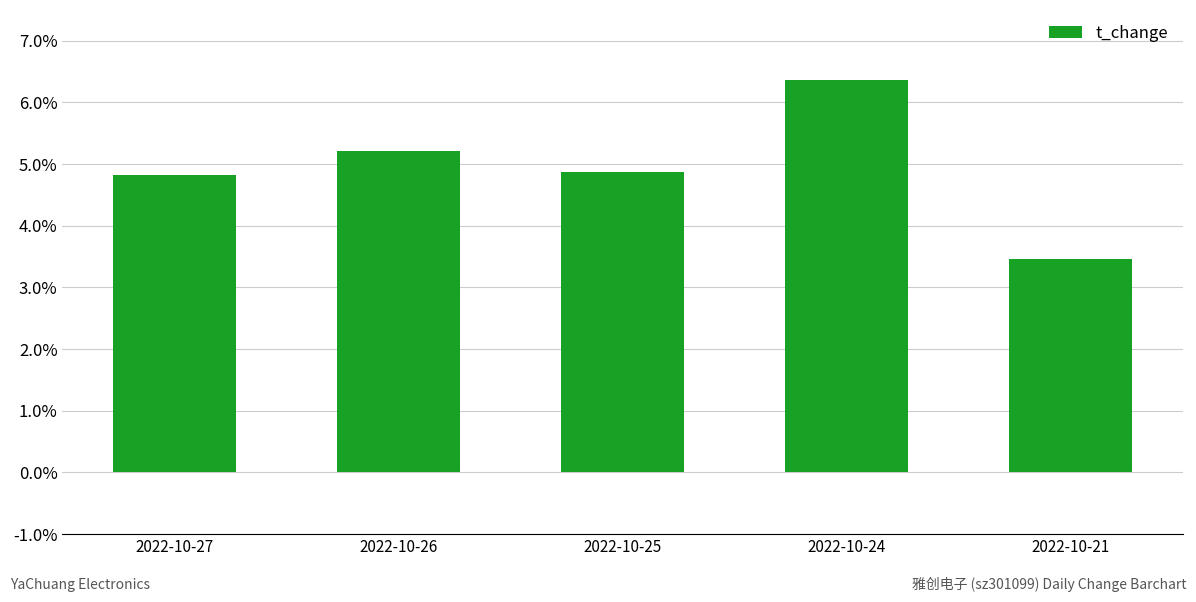

Between 2022-10-25 and 2022-10-26, which is larger?

2022-10-26